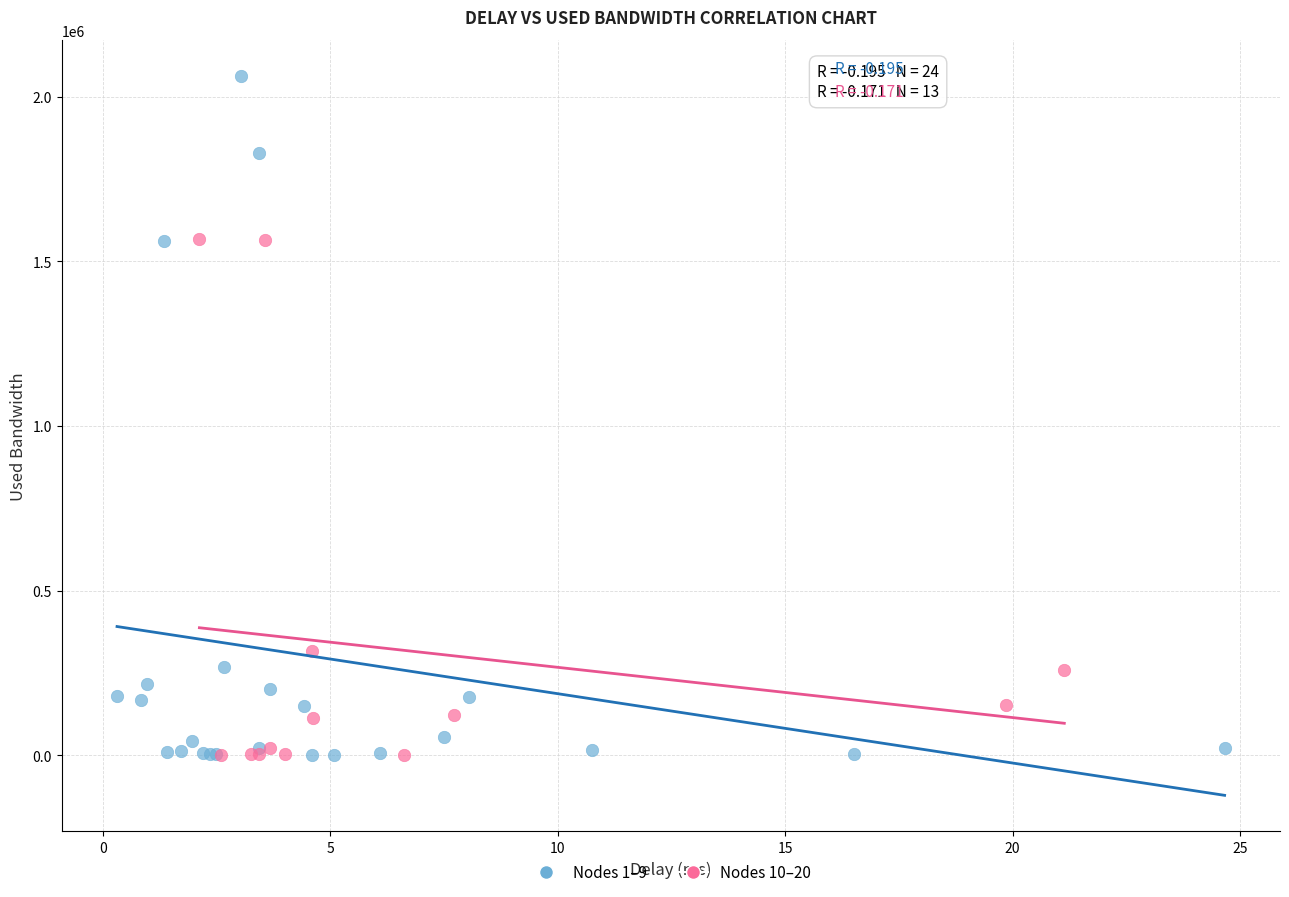

Which series has the widest spread of Y values?

Nodes 1–9